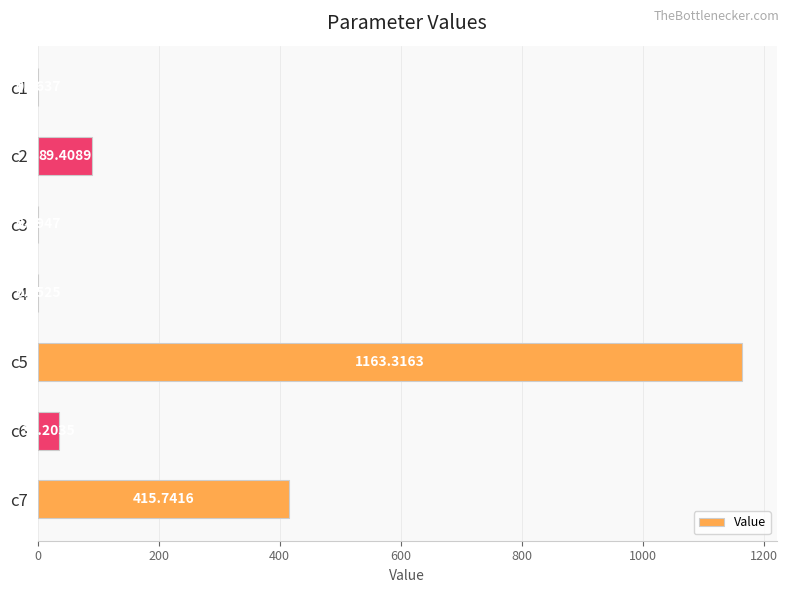

What is the sum of the values at c4 and c5?

1164.3